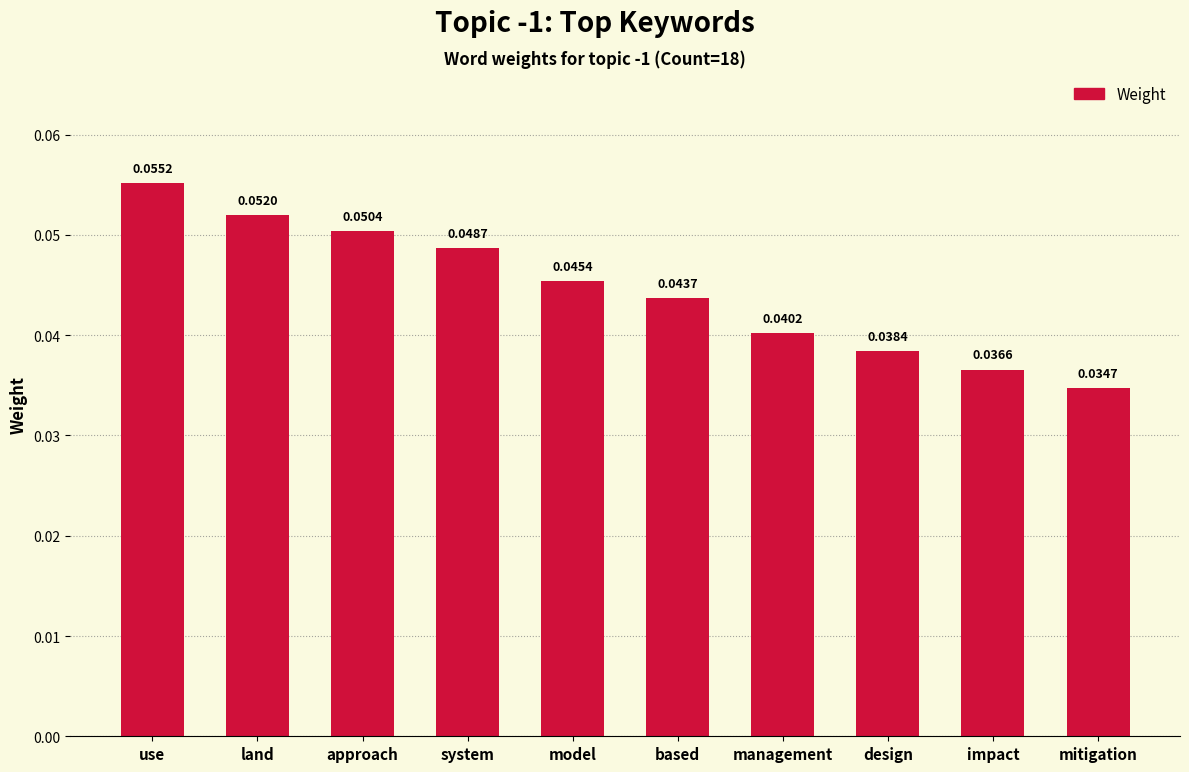

Does the chart contain stacked bars?

No